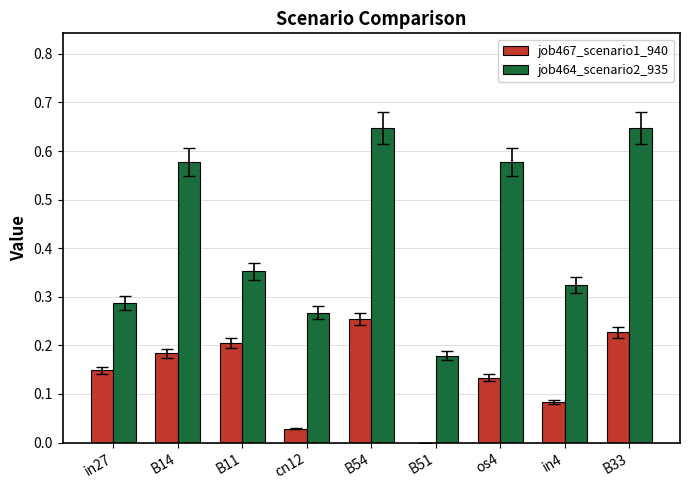

True or false: job467_scenario1_940 has a value of 0.3 at B14.

False